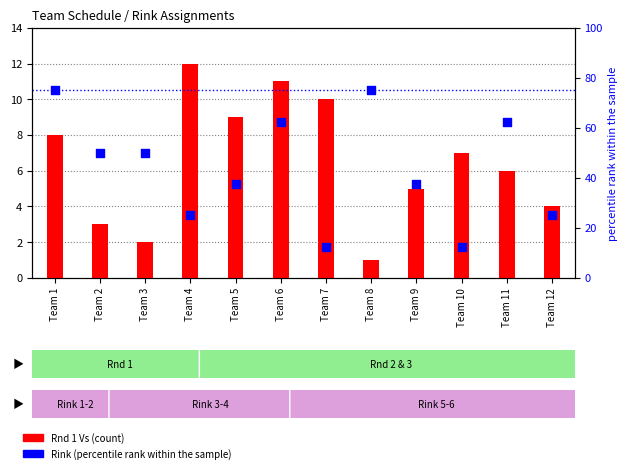

Which series contains the highest Y value?

Rink (scaled)